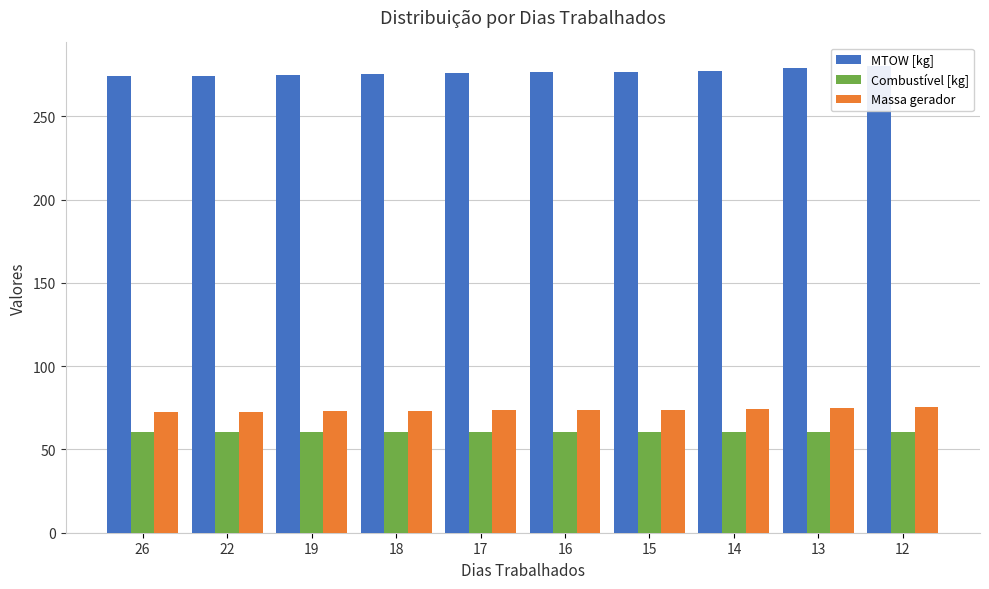

Reading left to right, transcribe all the data shown in this chart.

MTOW [kg]: 26=274.1	22=274.6	19=275.1	18=275.5	17=276.0	16=276.5	15=277.0	14=277.5	13=278.9	12=280.4
Combustível [kg]: 26=60.6	22=60.6	19=60.6	18=60.6	17=60.6	16=60.6	15=60.6	14=60.6	13=60.6	12=60.6
Massa gerador: 26=72.5	22=72.8	19=73.0	18=73.2	17=73.5	16=73.7	15=73.9	14=74.2	13=74.9	12=75.6